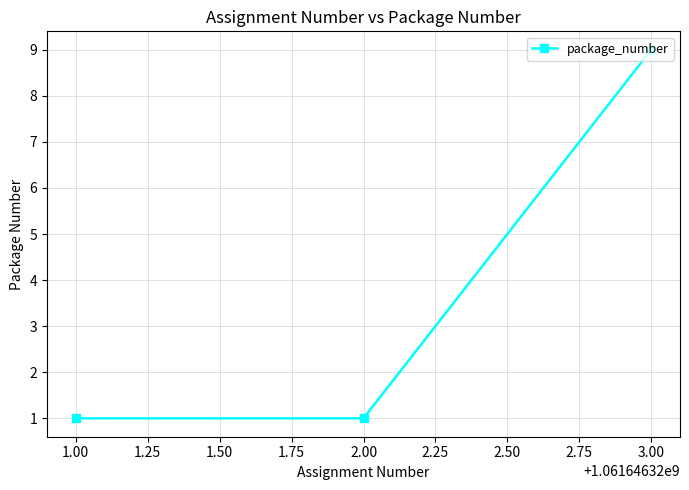

The chart shows a value of 0 at 2.00. True or false?

False